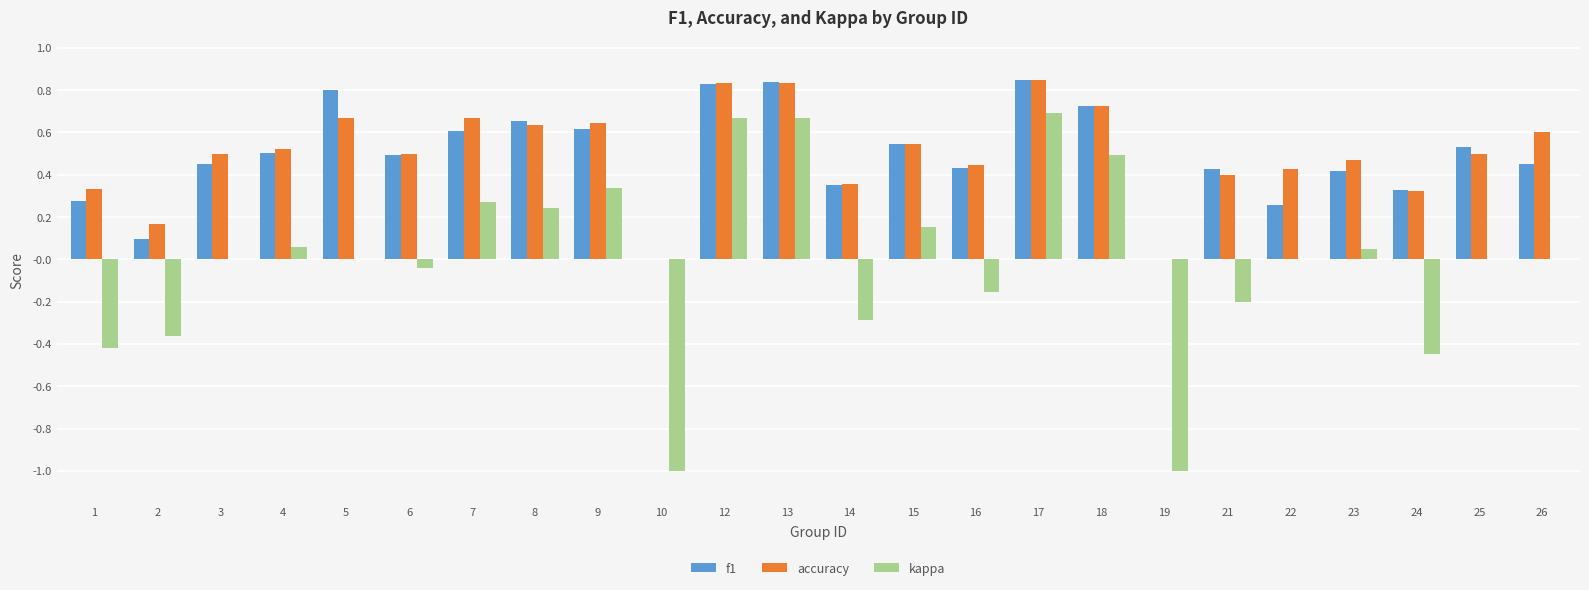

Is the value of accuracy at 25 greater than the value of kappa at 12?

No